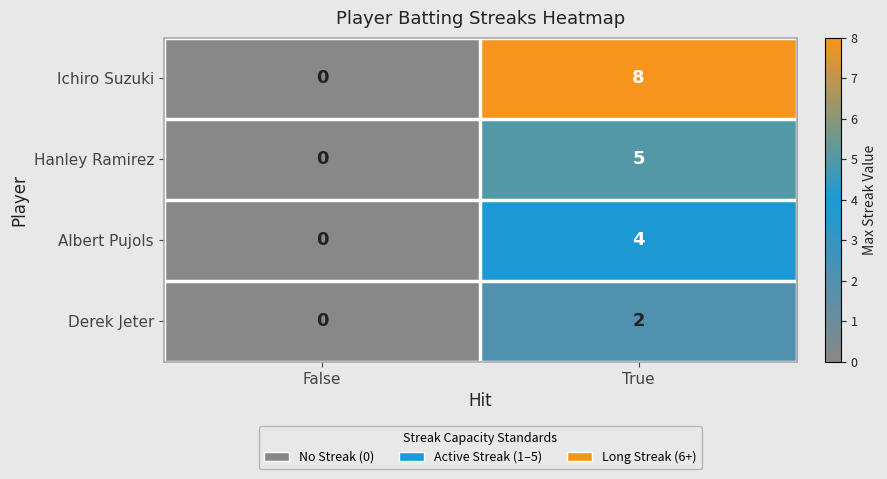

Reading right to left, transcribe all the data shown in this chart.

Ichiro Suzuki: True=8	False=0
Hanley Ramirez: True=5	False=0
Albert Pujols: True=4	False=0
Derek Jeter: True=2	False=0